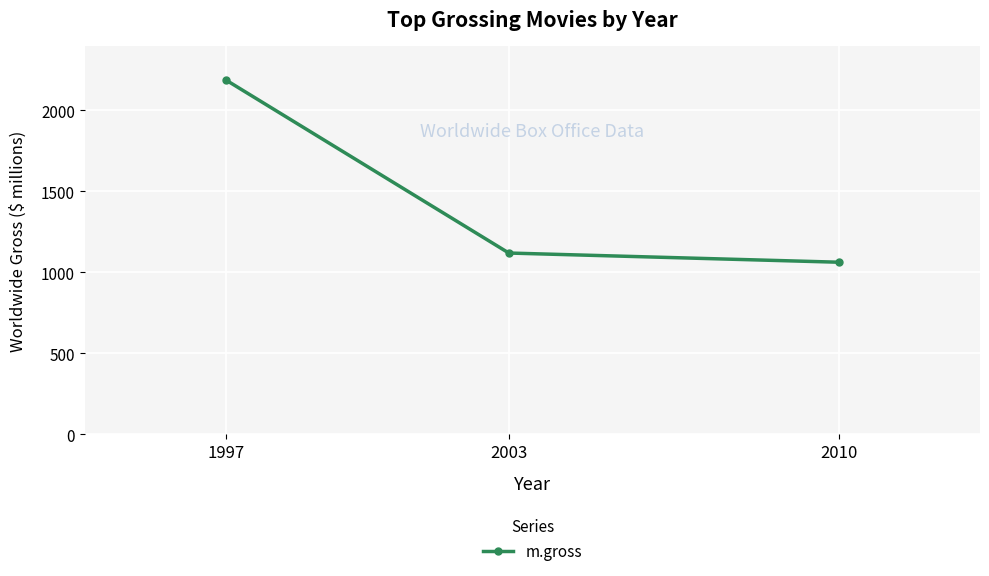

Rank the categories by value from highest to lowest.

1997, 2003, 2010